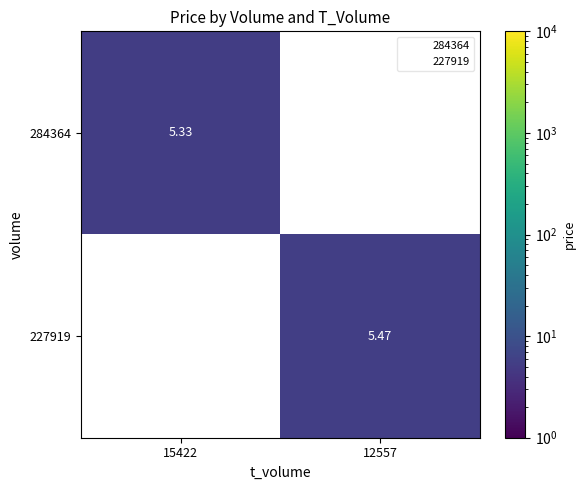

List the series in order of their peak value, lowest first.

284364, 227919